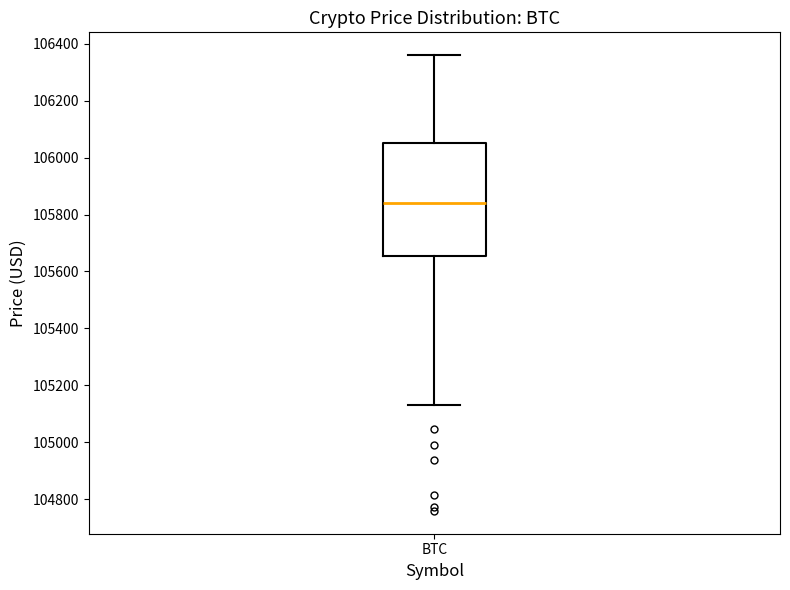

Transcribe this box plot: give where the median line is, the range the box spans, and where the two whiskers end, as read against the y-axis. The values are not printed on the chart, so give them approximately, as read against the axis.

median 105840, box 105660 to 106060, whiskers 105140 to 106360